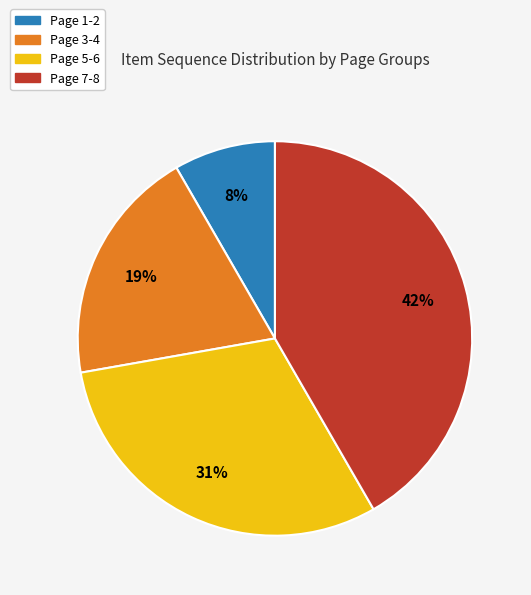

To the nearest percent, what is the average slice percentage?

25%